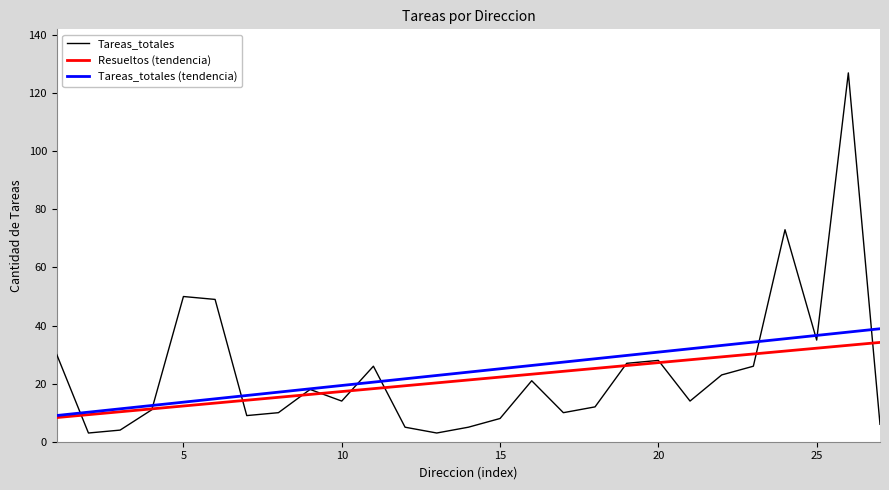

What is the highest value of the Tareas_totales series?

127.0